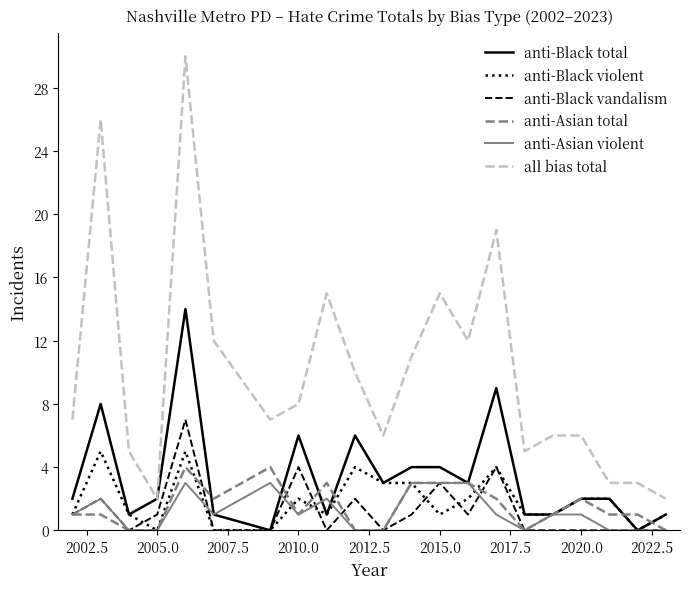

What is the greatest value displayed?

30